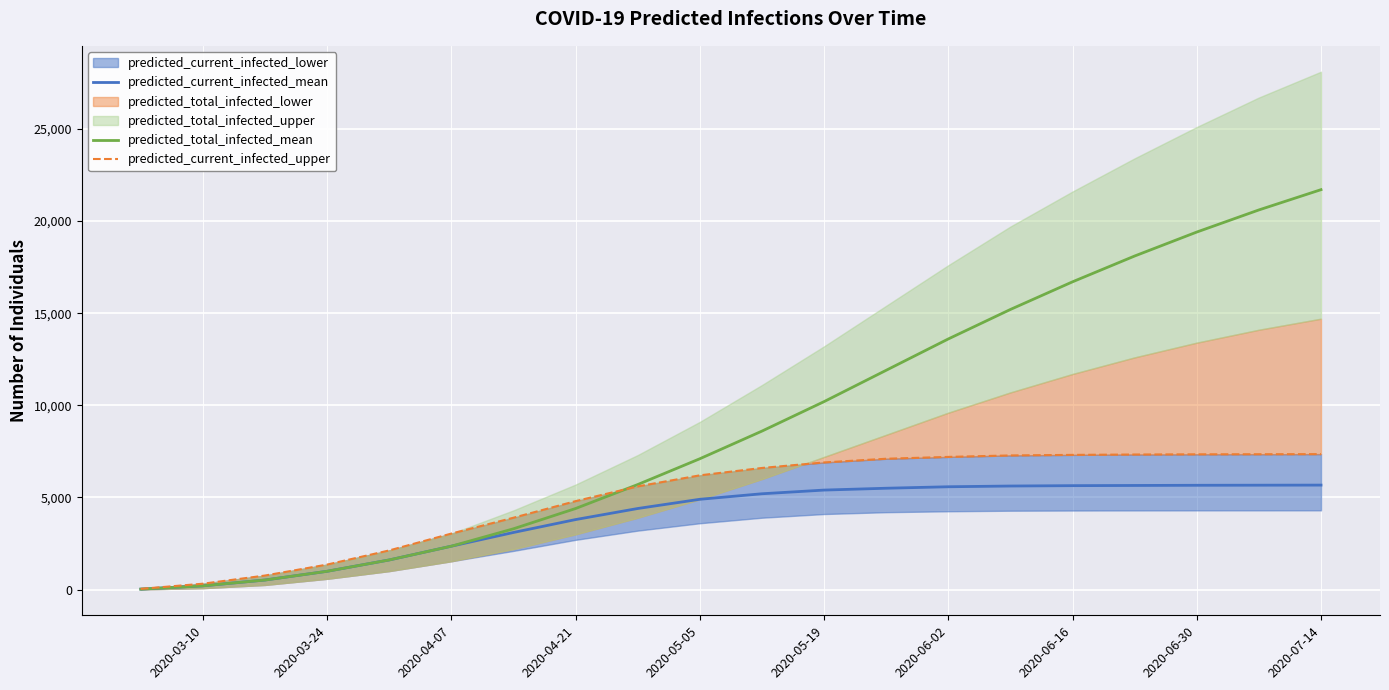

The value of predicted_total_infected_mean at 2020-06-16 is 16700. True or false?

True